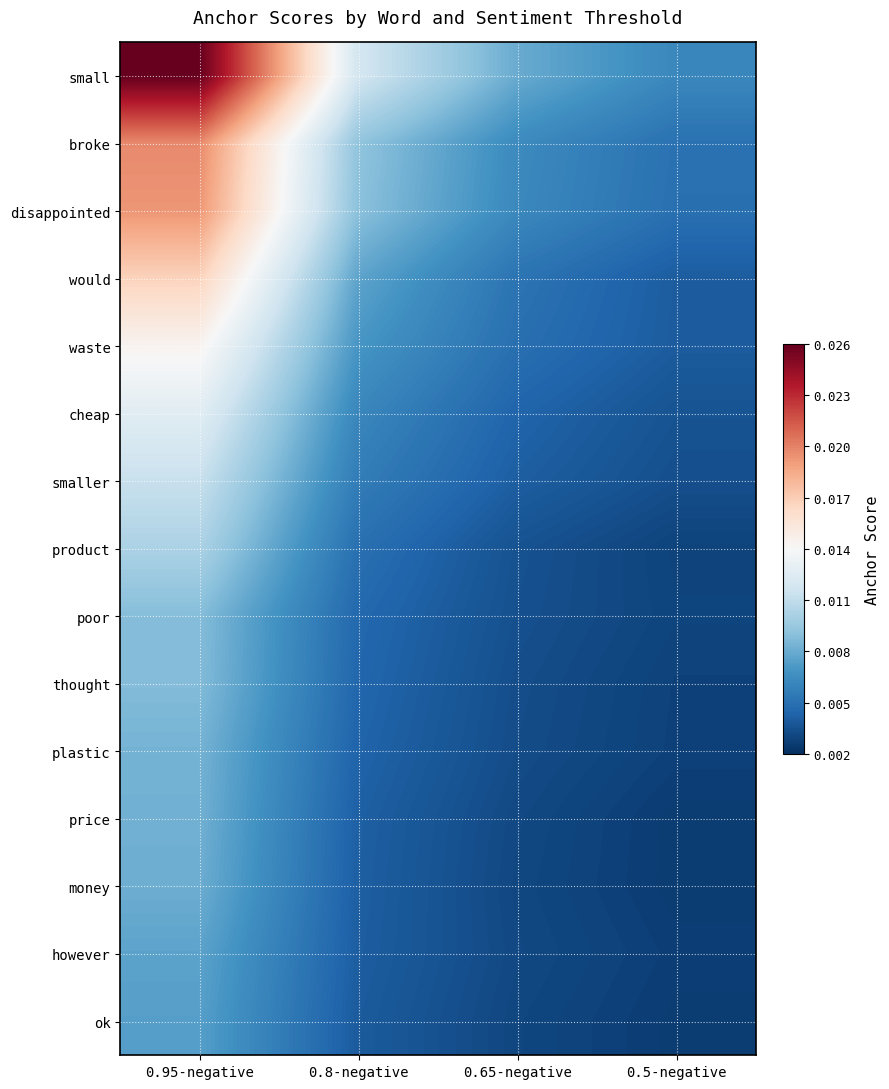

Which series changed the most between 0.8-negative and 0.5-negative?

small